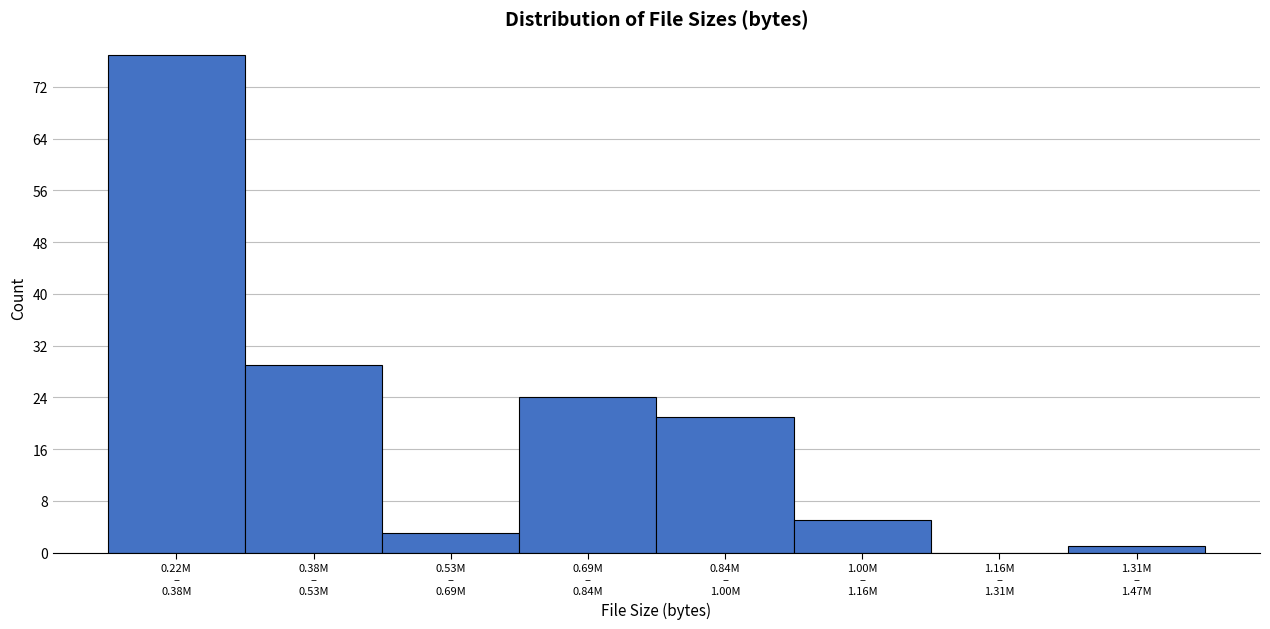

What is the sum of all values?

160